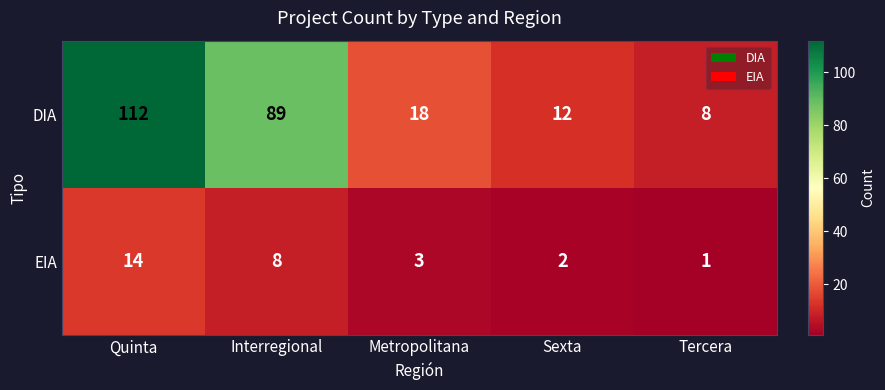

At Tercera, list the series in order from largest to smallest.

DIA, EIA